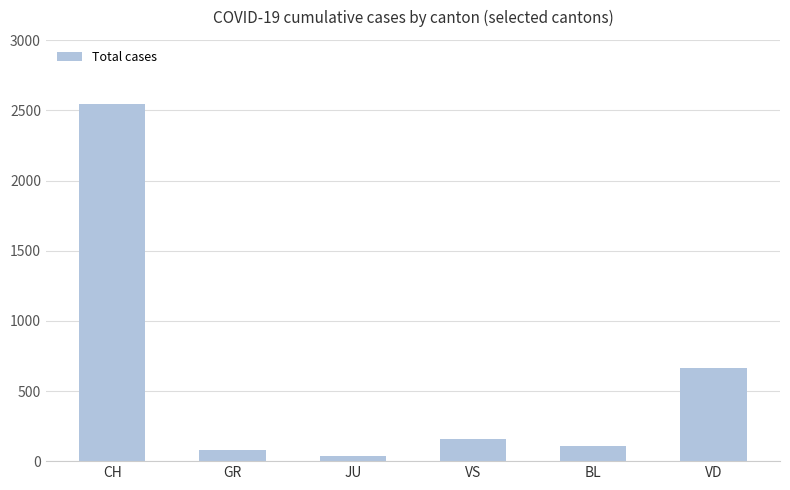

How many bars are there in total?

6